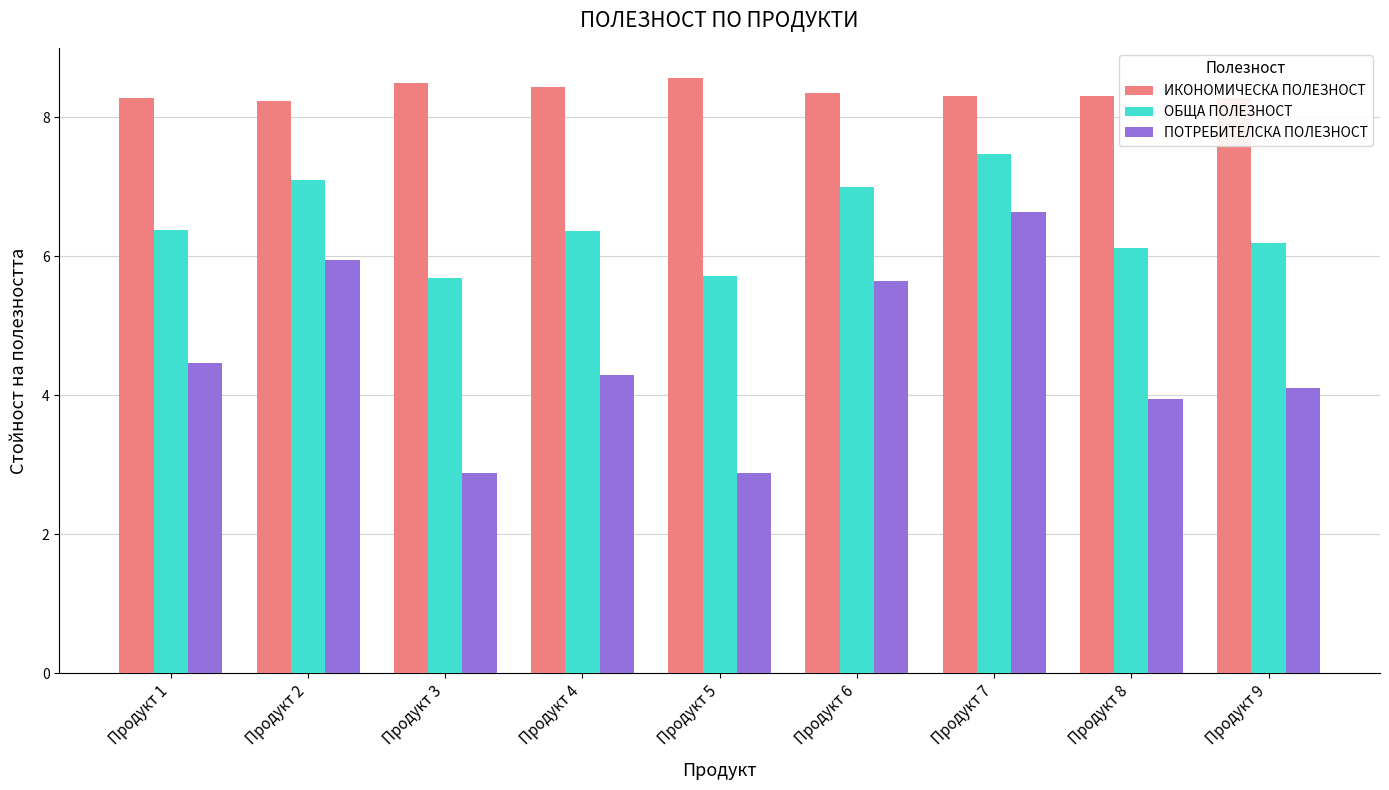

What is the difference between the ПОТРЕБИТЕЛСКА ПОЛЕЗНОСТ values at Продукт 3 and Продукт 7?

3.8